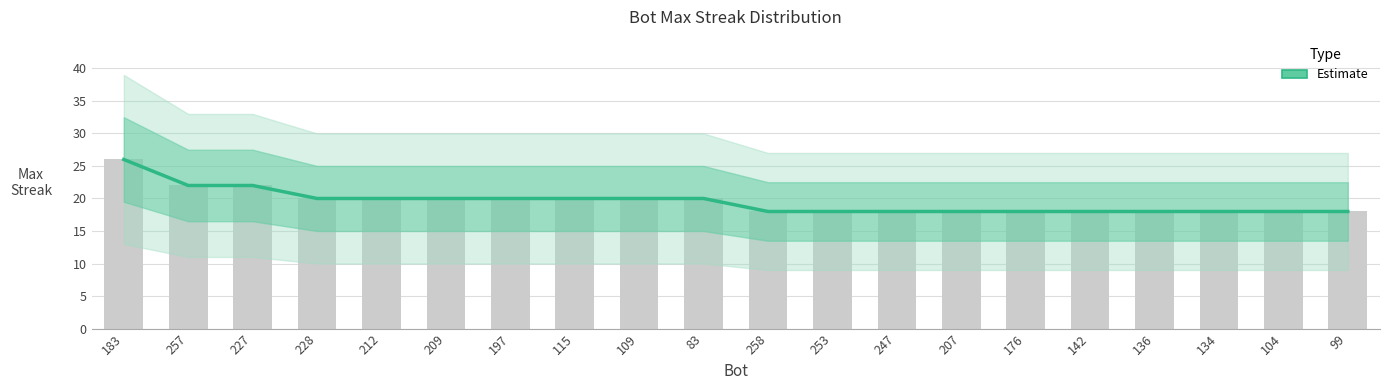

What is the greatest value displayed?

26